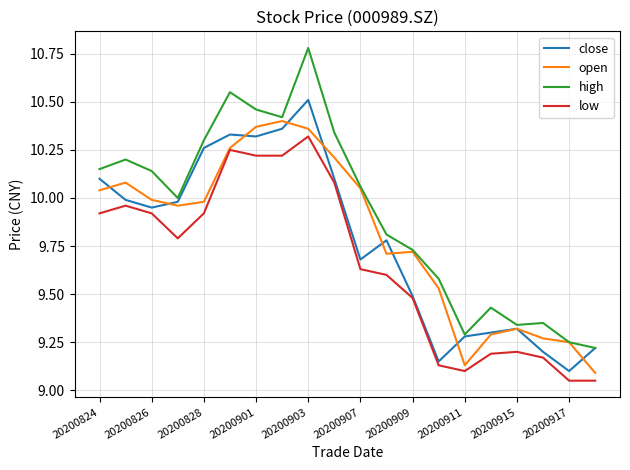

Which series has the largest total across all categories?

high